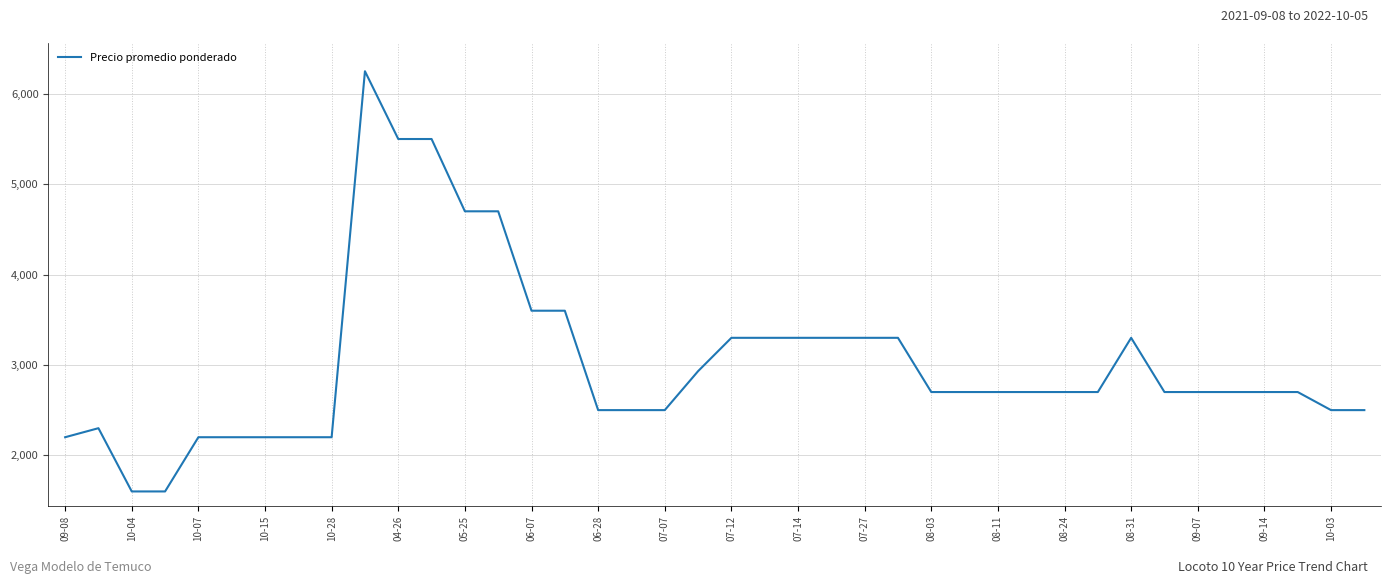

What is the maximum value shown in the chart?

6250